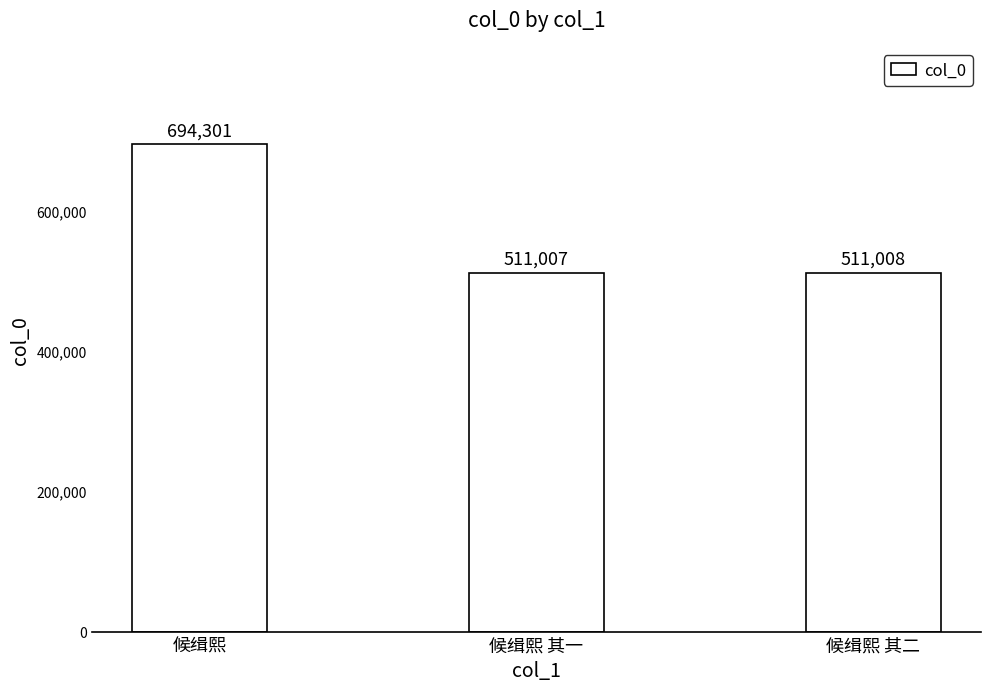

The chart shows a value of 1205662 at 候缉熙. True or false?

False